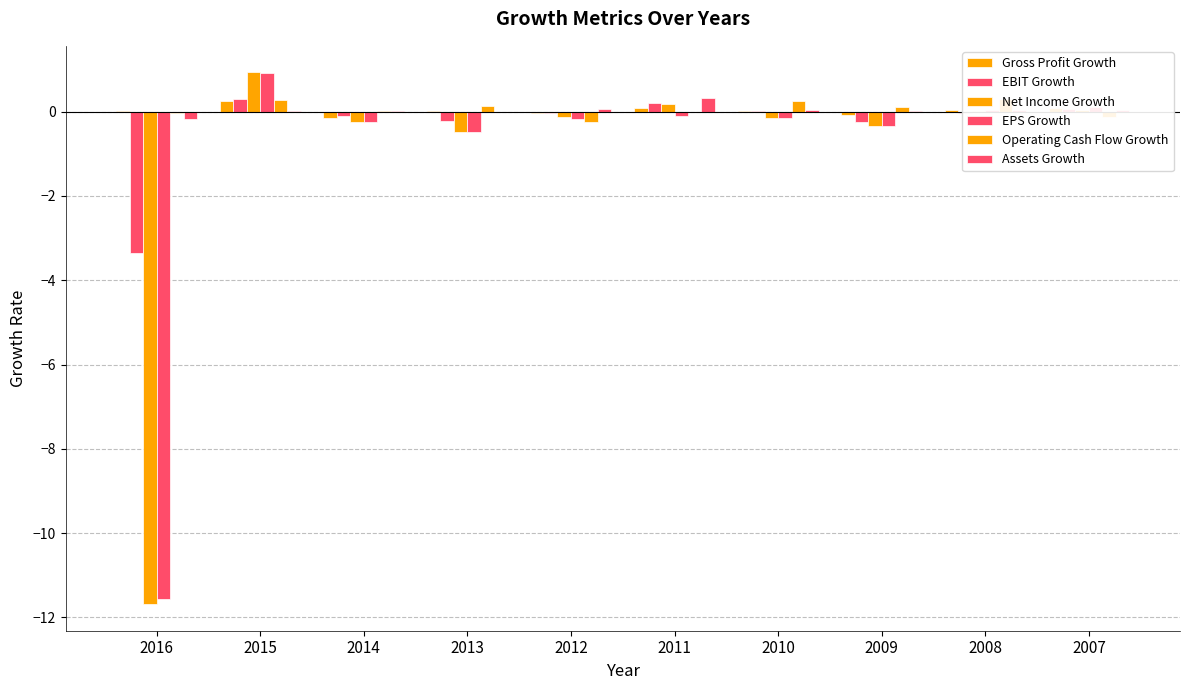

At which category does the chart reach its minimum across all series?

2016